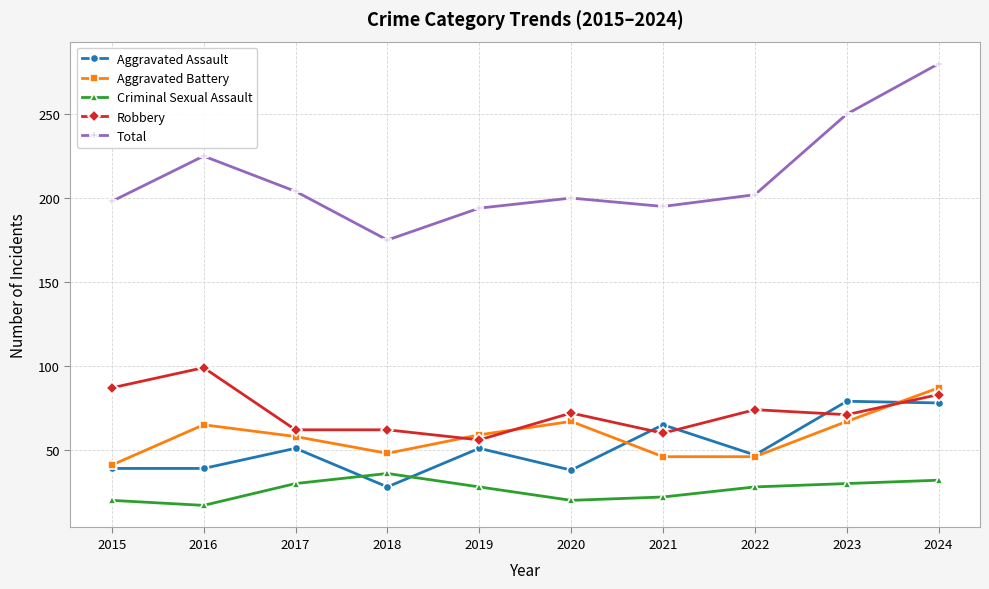

At which category does the chart reach its peak across all series?

2024